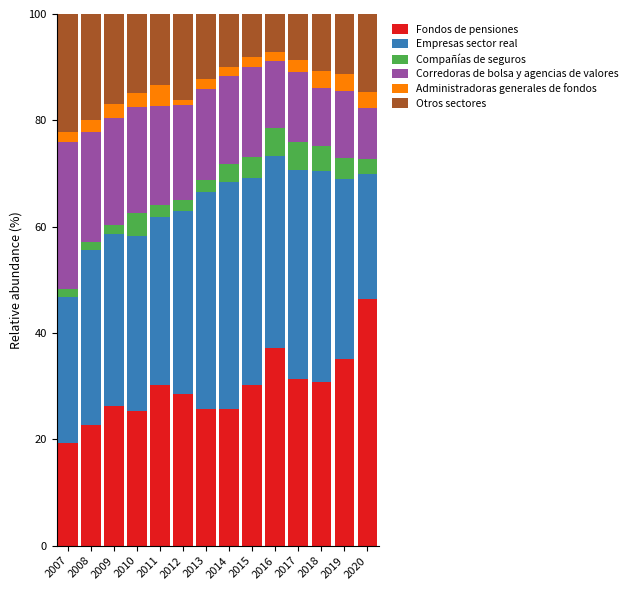

Which category has the highest value in the Fondos de pensiones series?

2020